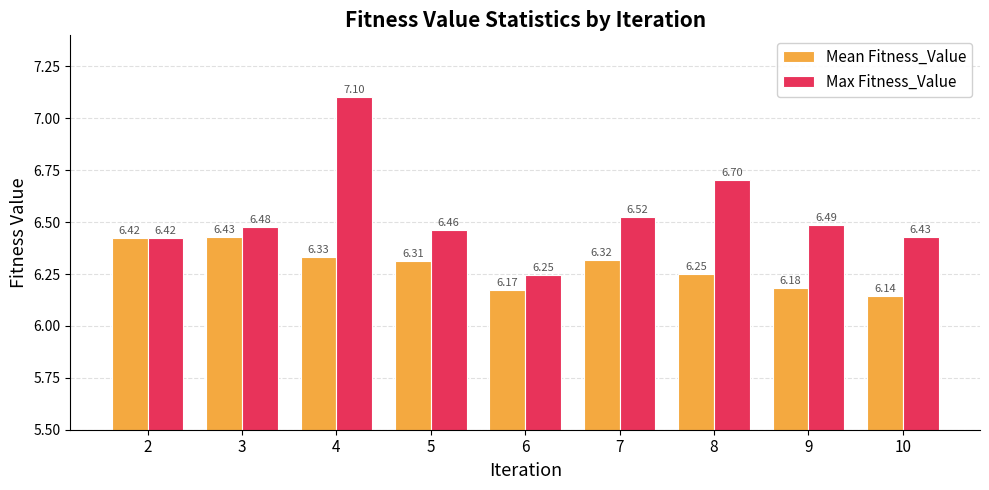

What is the difference between the highest and lowest values at 9?

0.3